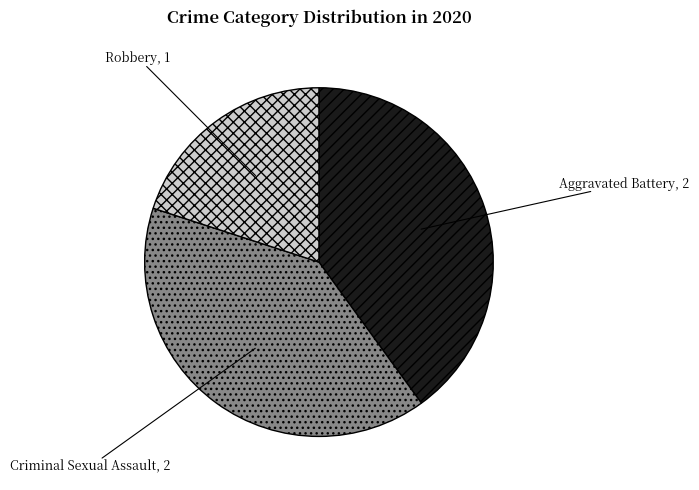

Which slice is the smallest?

Robbery